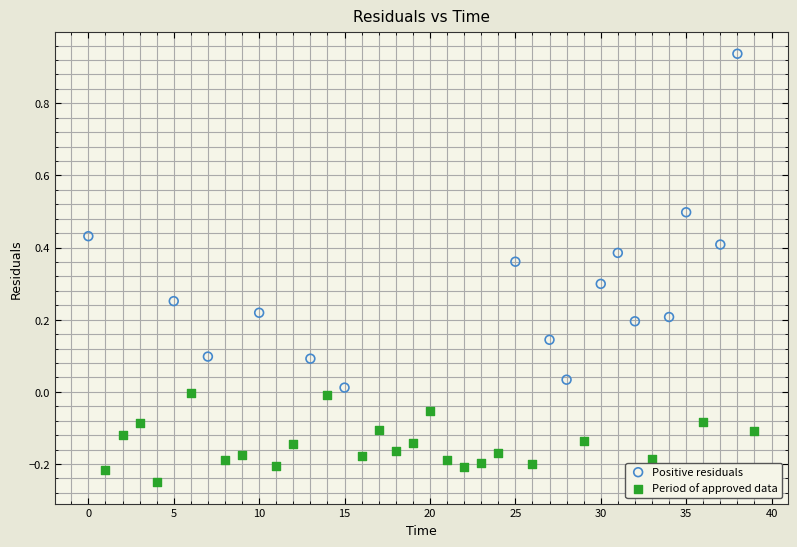

Which series reaches the maximum Y coordinate?

Positive residuals